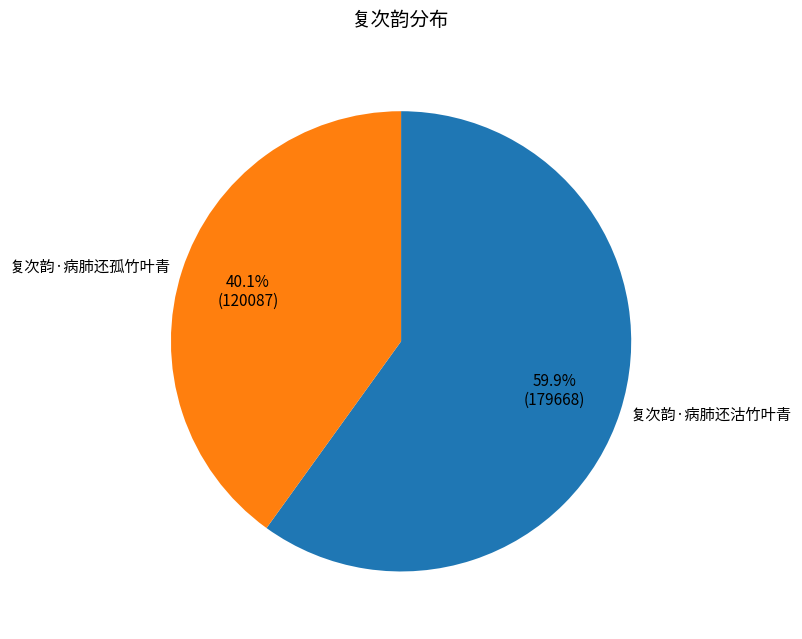

To the nearest percent, what percentage of the pie is 复次韵·病肺还孤竹叶青?

40%